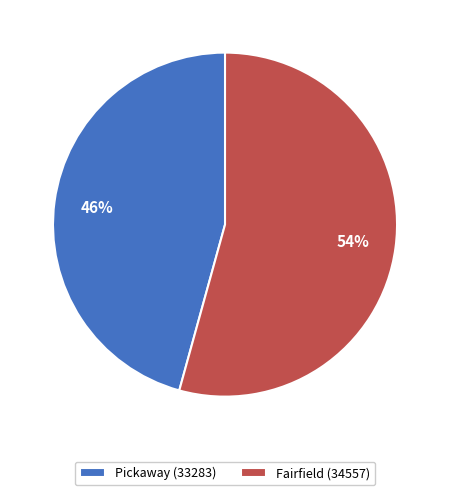

How many segments does this pie chart have?

2